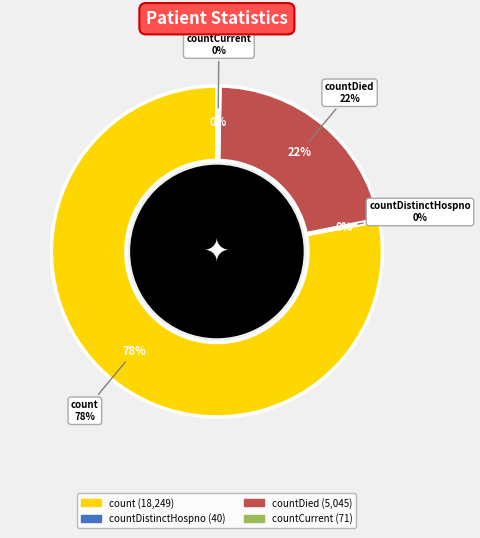

What percentage is the count slice, to the nearest percent?

78%